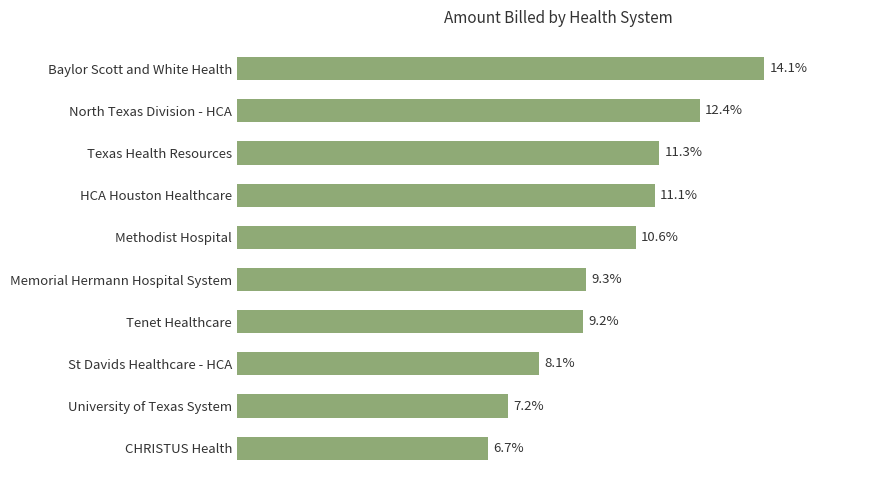

Between North Texas Division - HCA and Baylor Scott and White Health, which is larger?

Baylor Scott and White Health